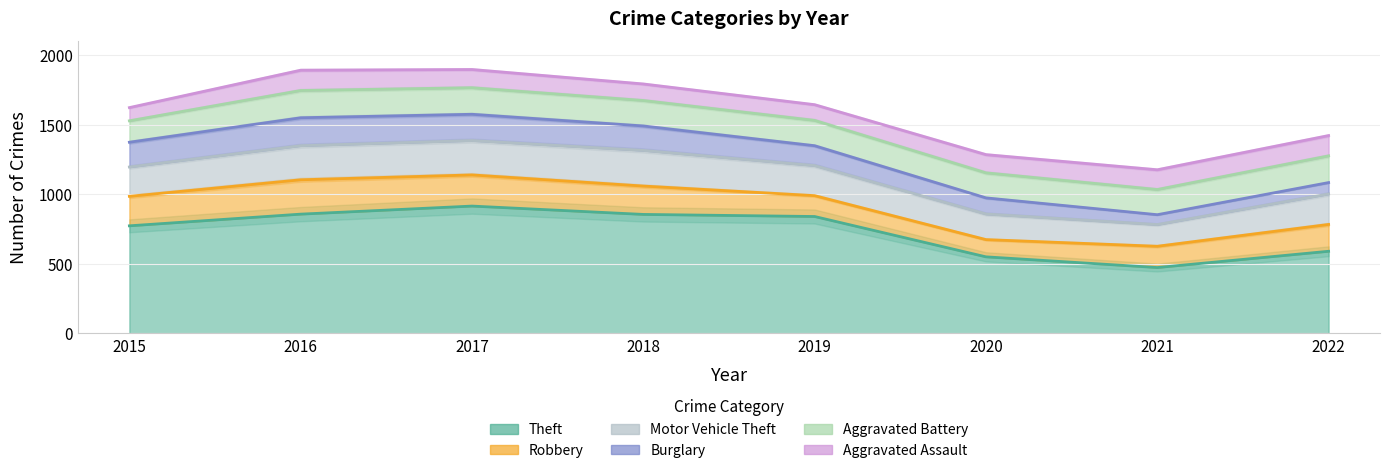

What is the minimum value for Burglary?

71